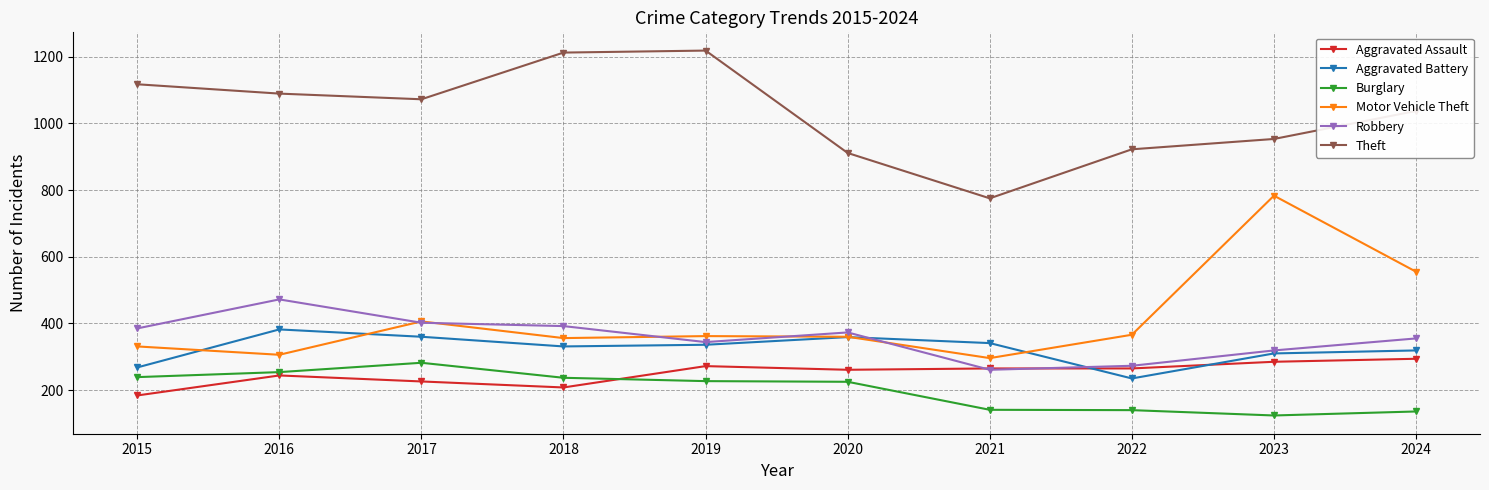

What is the difference between the Robbery values at 2021 and 2016?

211